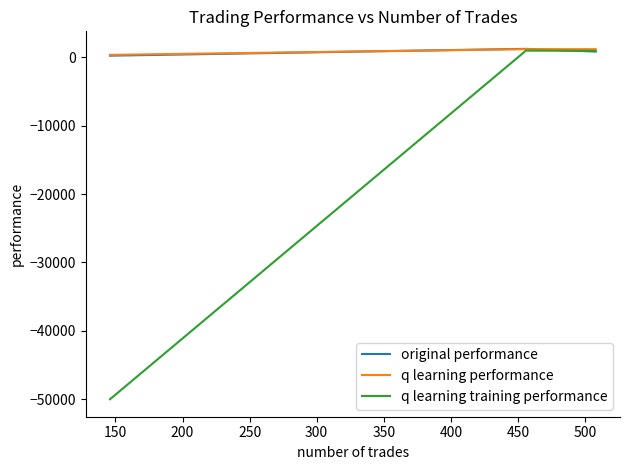

The value of q learning performance at 200 is 372.8. True or false?

True